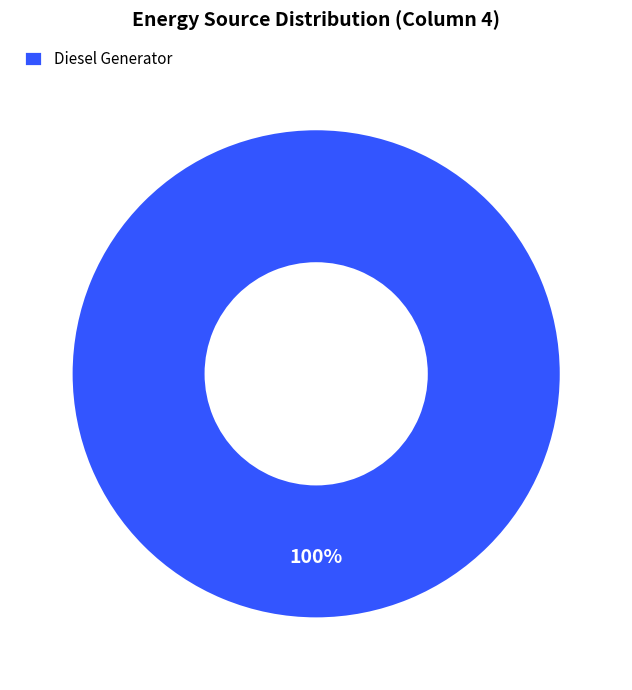

Rank the categories by value from lowest to highest.

Diesel Generator